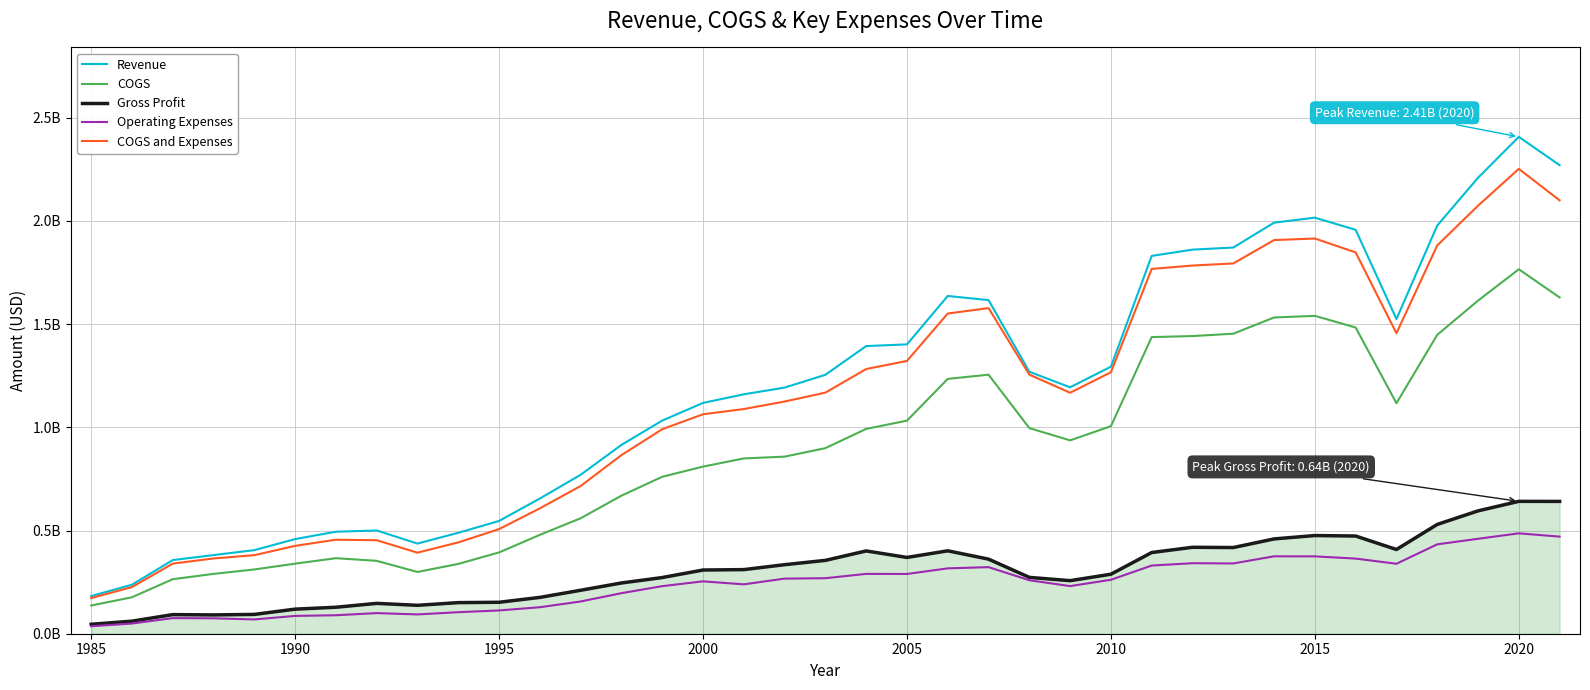

Does the chart display data point markers on the line(s)?

No